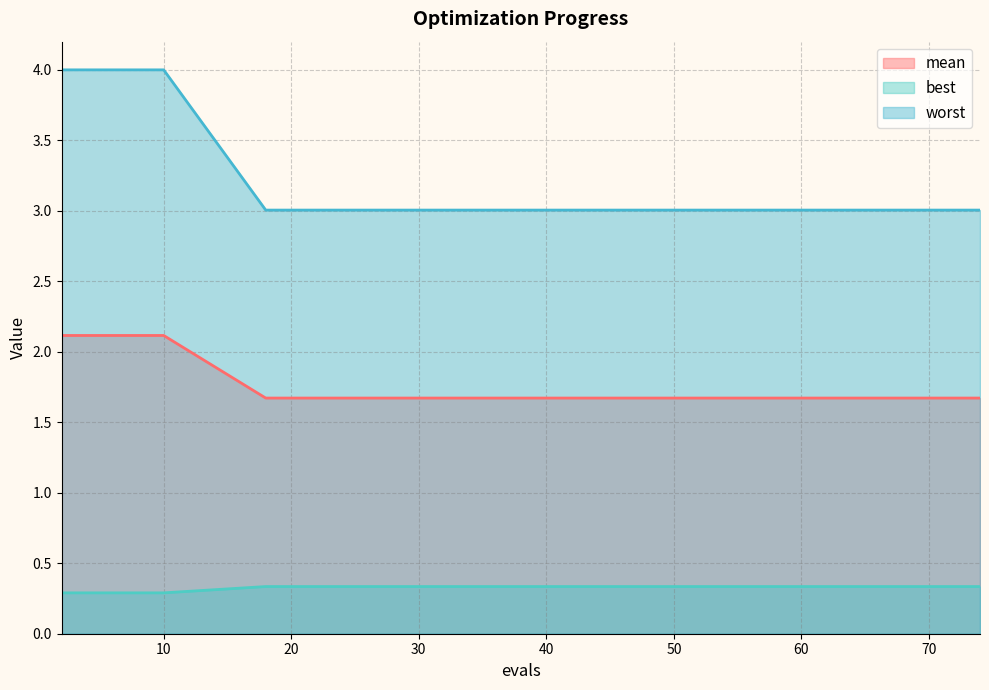

What is the average value of the mean series?

1.8